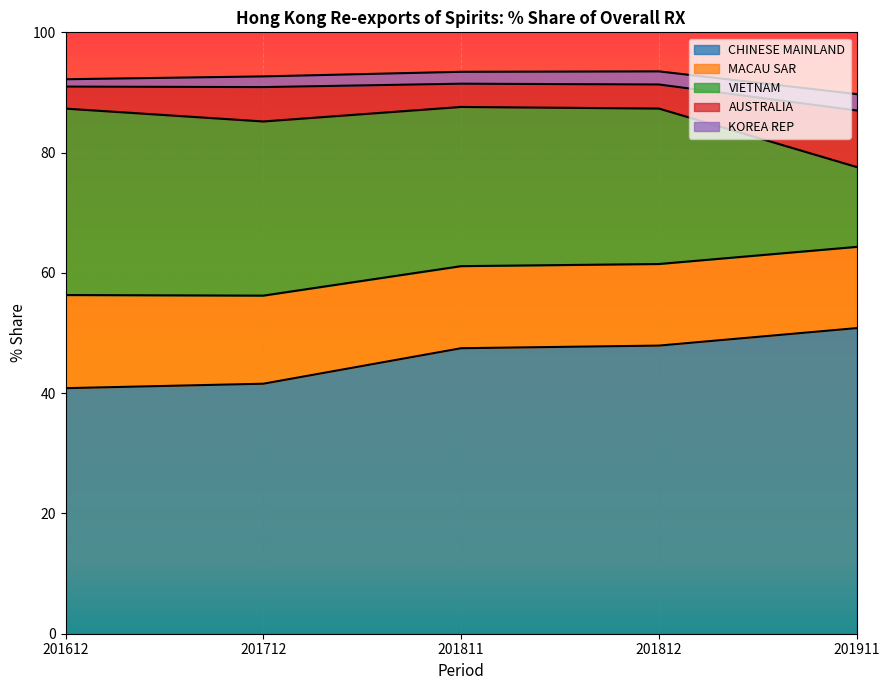

True or false: VIETNAM has more than 0 interior local peaks.

False